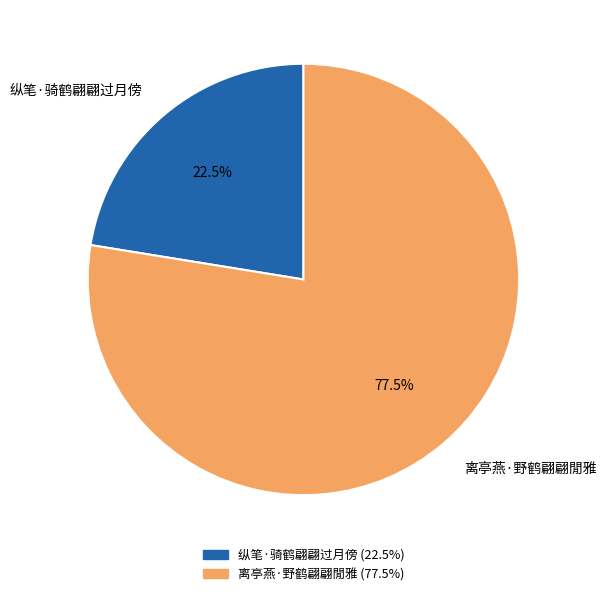

Count the number of slices in the pie.

2